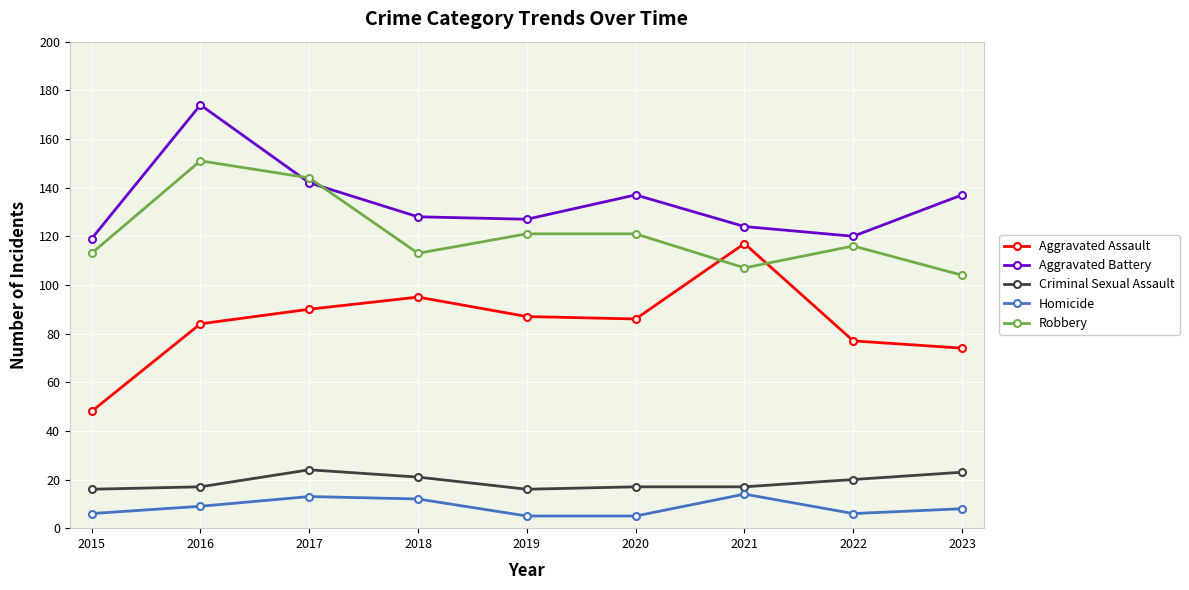

What is the difference between the highest and lowest values at 2022?

114